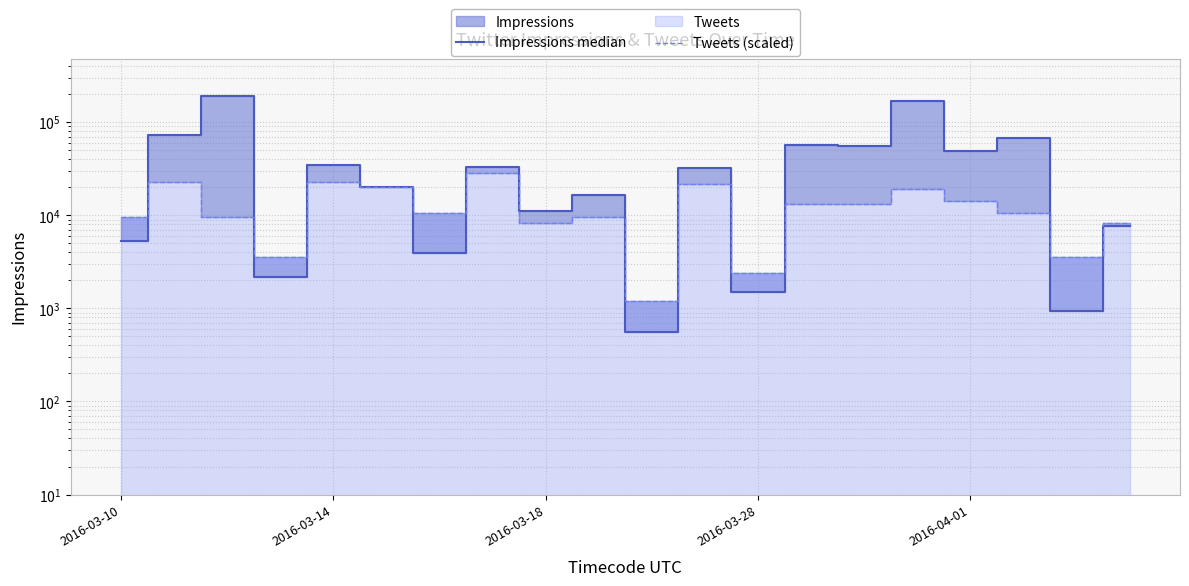

How many categories are shown in the chart?

20